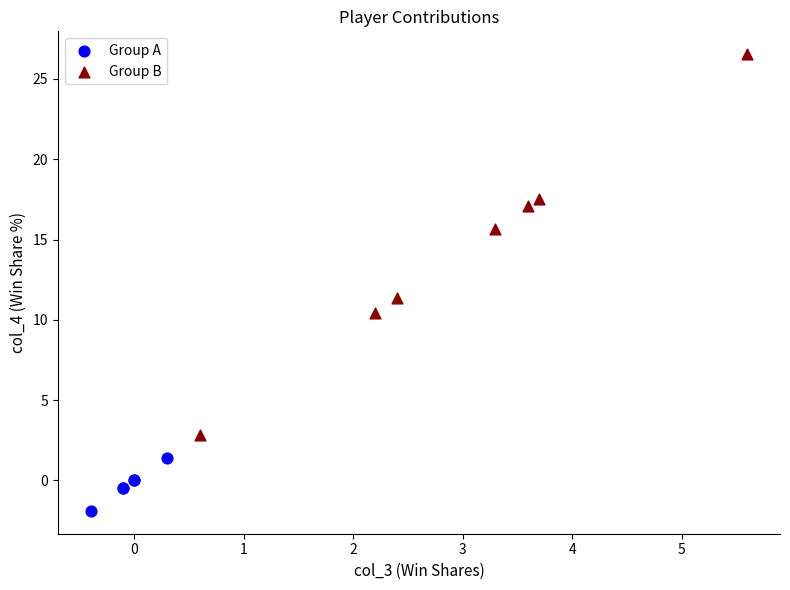

Which series has the largest Y range (max minus min)?

Group B